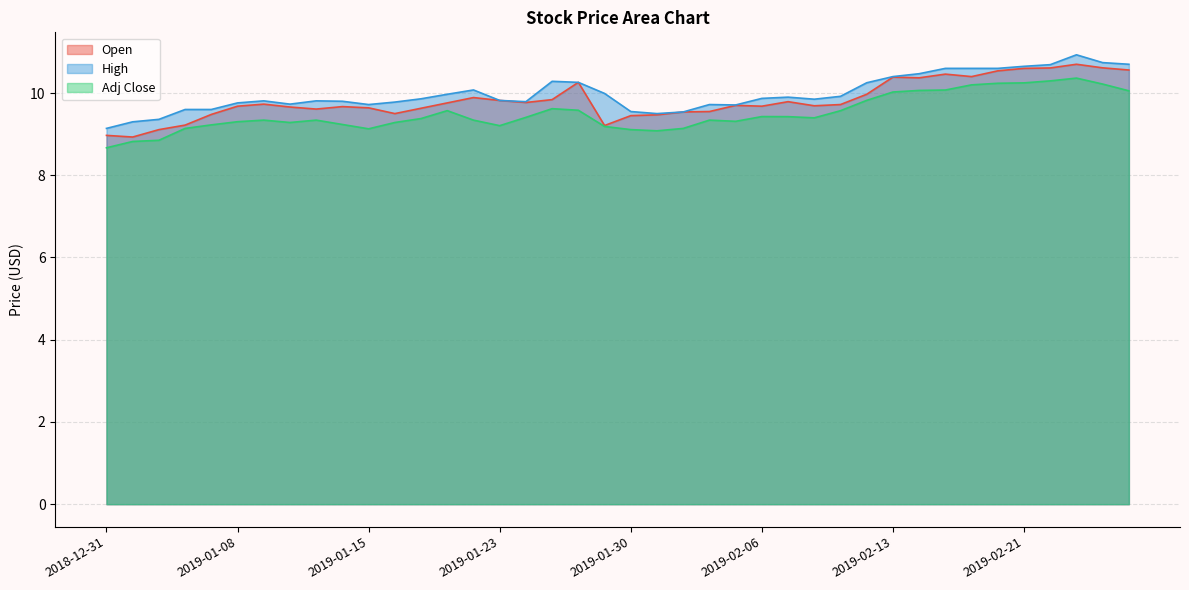

What is the minimum value shown in the chart?

8.7